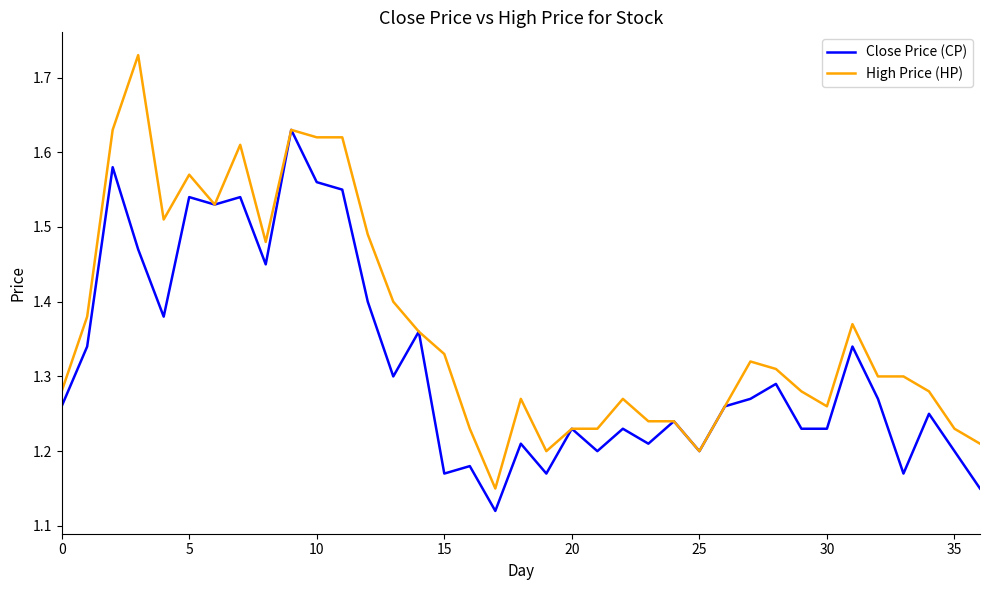

Which series has the largest total across all categories?

High Price (HP)